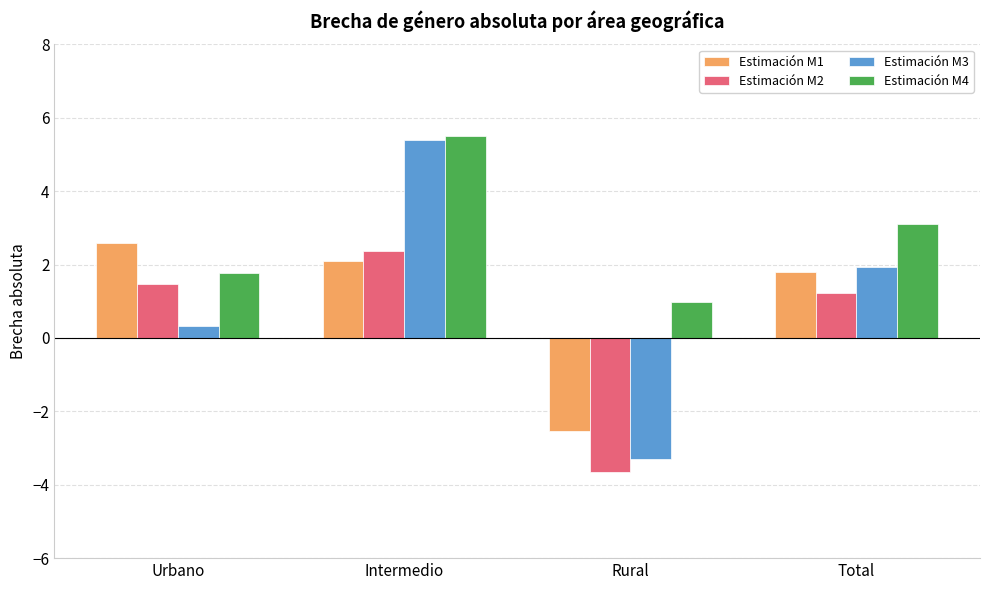

What is the total value across all series at Urbano?

6.2